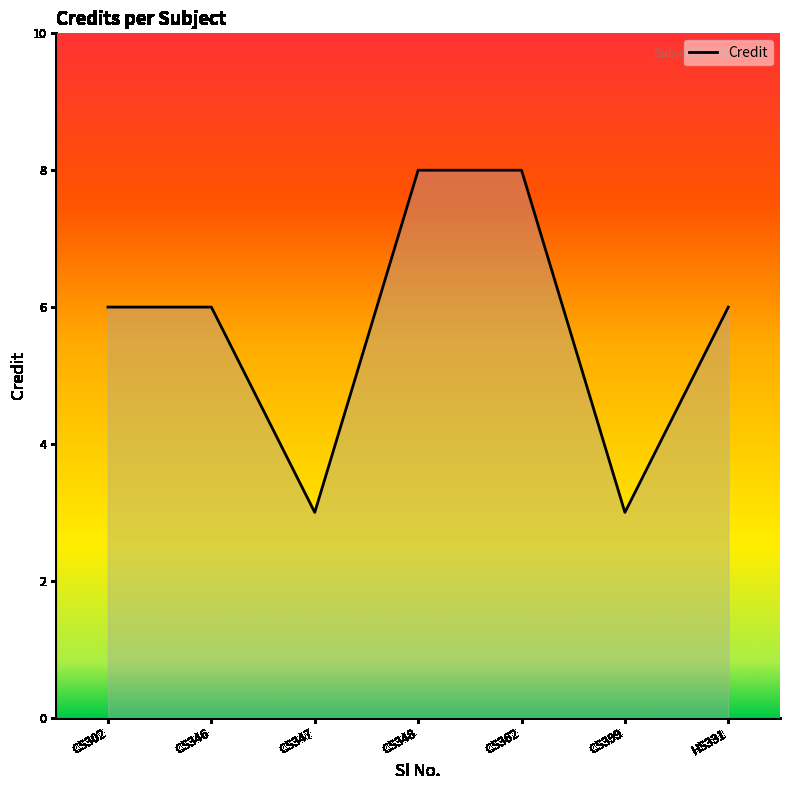

What is the greatest value displayed?

8